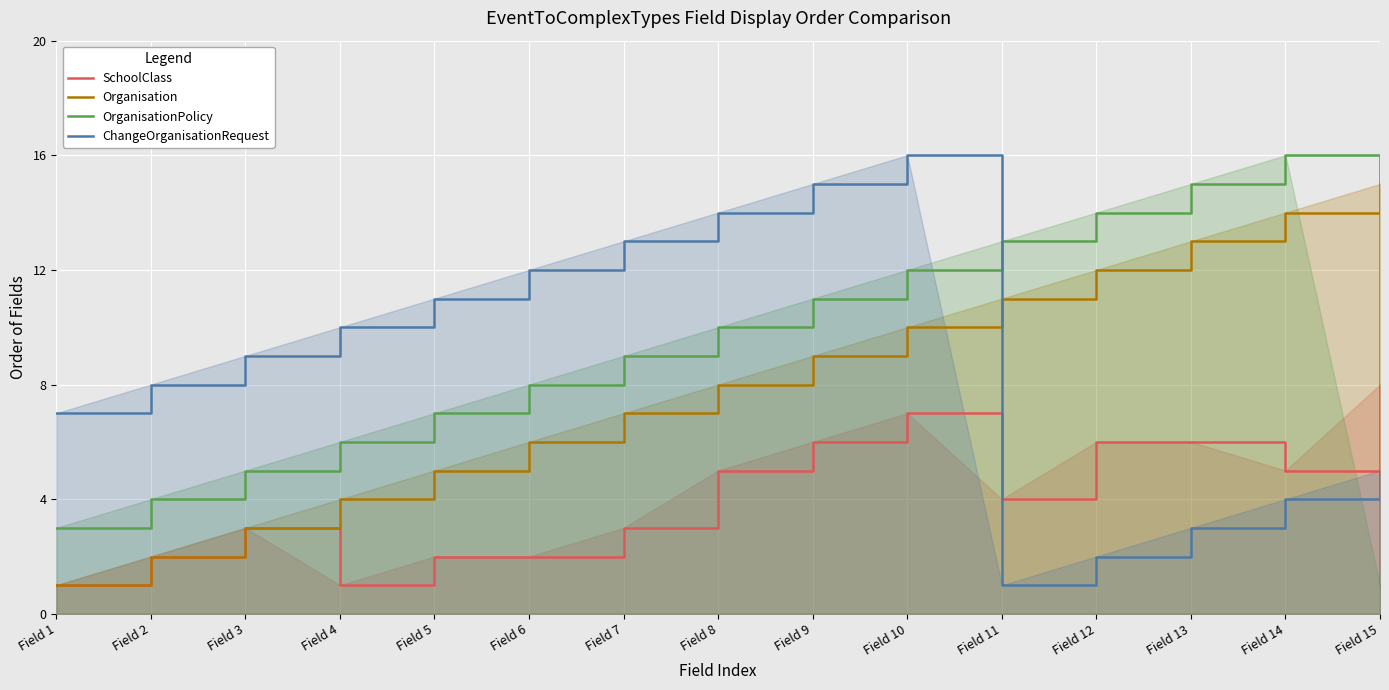

How many lines are shown in the chart?

4